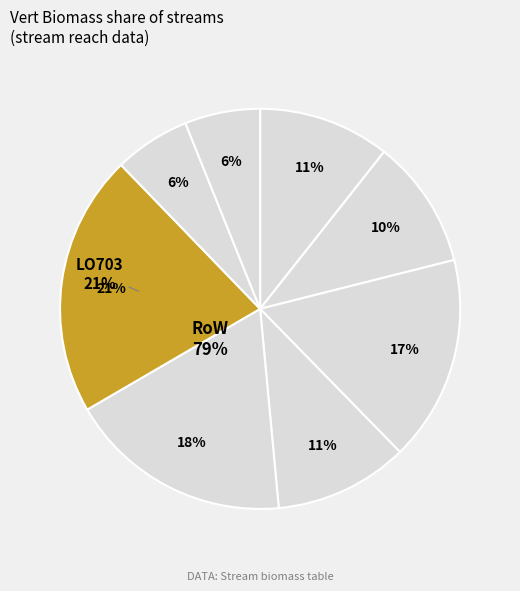

What is the change in value from LO703 2G to LO703 OG?

-7.9